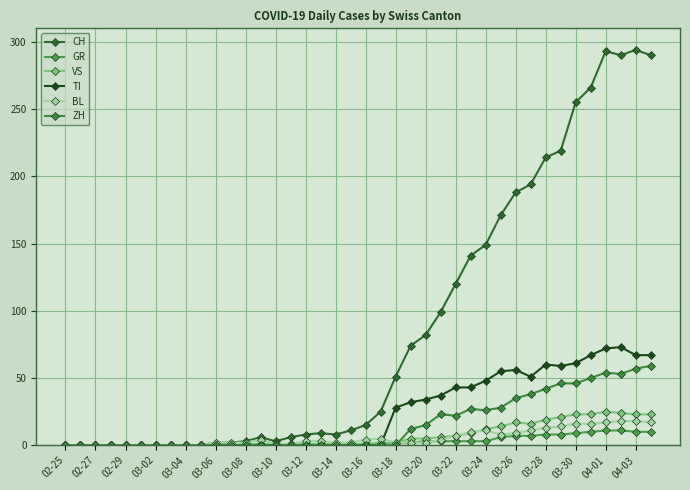

Reading left to right, list all the values displayed in this chart.

CH: 0	0	0	0	0	0	0	0	0	0	2	2	3	6	3	6	8	9	8	11	15	25	51	74	82	99	120	141	149	171	188	194	214	219	255	266	293	290	294	290
GR: 0	0	0	0	0	0	0	0	0	0	0	0	0	0	0	0	0	0	0	0	1	1	2	2	3	3	3	3	3	6	7	7	8	8	9	10	11	11	10	10
VS: 0	0	0	0	0	0	0	0	0	0	0	0	1	1	1	1	1	1	1	1	1	2	2	5	5	6	7	9	12	14	17	16	19	21	23	23	25	24	23	23
TI: 0	0	0	0	0	0	0	0	0	0	0	0	0	0	0	0	0	0	0	0	0	0	28	32	34	37	43	43	48	55	56	51	60	59	61	67	72	73	67	67
BL: 0	0	0	0	0	0	0	0	0	0	2	2	2	4	1	1	3	3	2	2	4	5	2	2	2	4	7	10	11	8	9	11	13	14	16	16	17	18	18	17
ZH: 0	0	0	0	0	0	0	0	0	0	0	0	0	0	0	0	0	0	0	0	0	0	0	12	15	23	22	27	26	28	35	38	42	46	46	50	54	53	57	59